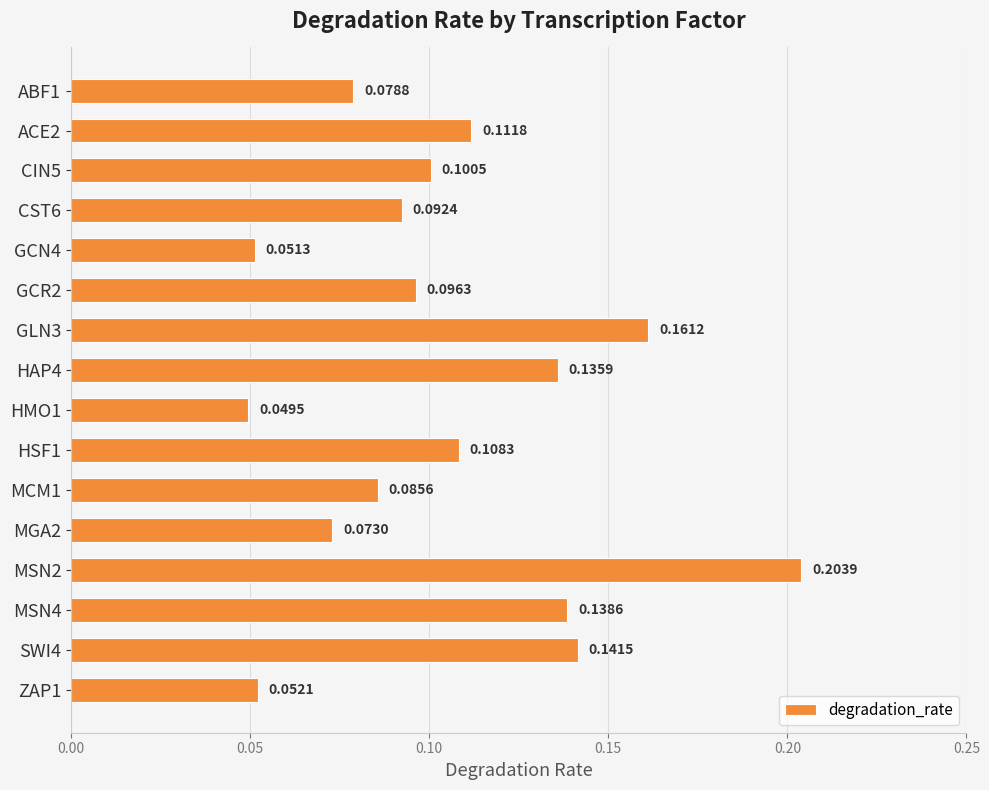

List the labels in order of value, largest first.

MSN2, GLN3, SWI4, MSN4, HAP4, ACE2, HSF1, CIN5, GCR2, CST6, MCM1, ABF1, MGA2, ZAP1, GCN4, HMO1